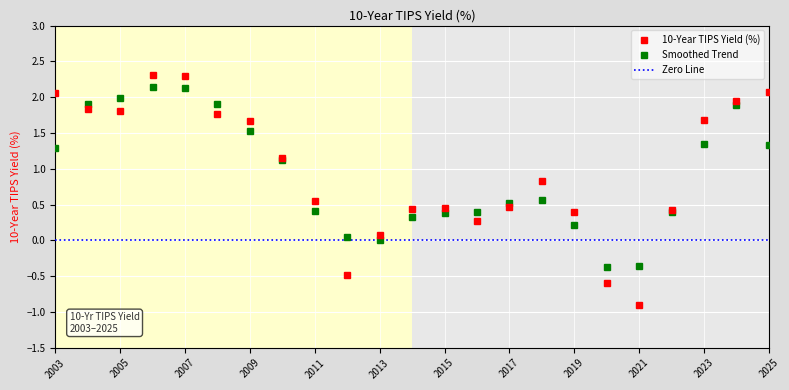

Reading right to left, transcribe all the data shown in this chart.

2025=2.1	2024=1.9	2023=1.7	2022=0.4	2021=-0.9	2020=-0.6	2019=0.4	2018=0.8	2017=0.5	2016=0.3	2015=0.5	2014=0.4	2013=0.1	2012=-0.5	2011=0.6	2010=1.1	2009=1.7	2008=1.8	2007=2.3	2006=2.3	2005=1.8	2004=1.8	2003=2.1